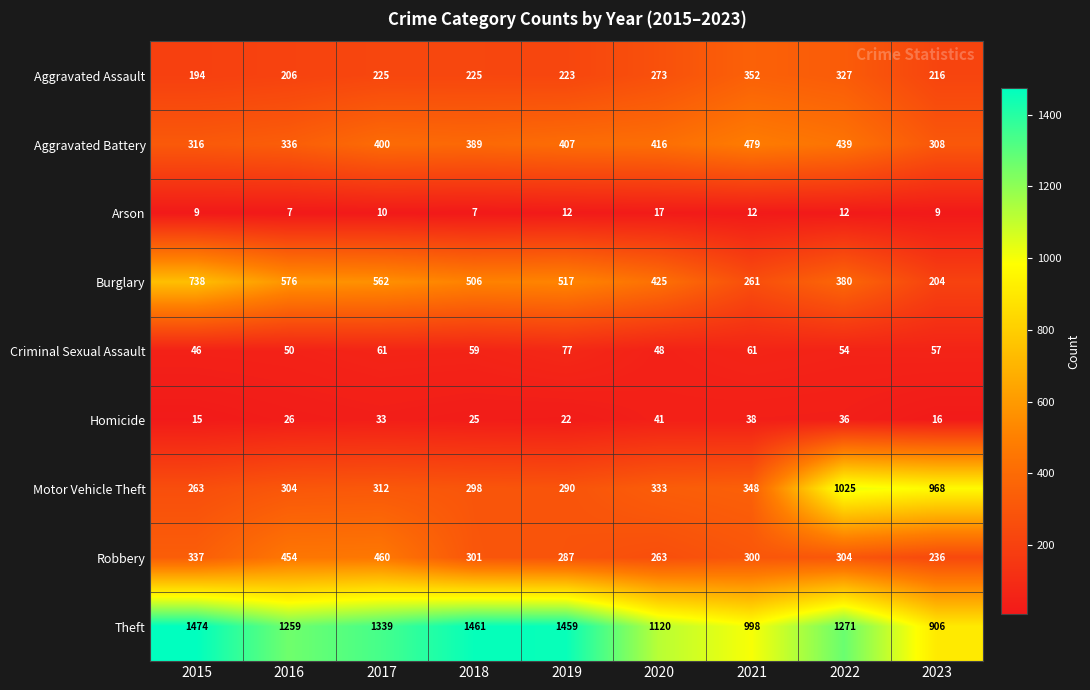

What is the highest value of the Burglary series?

738